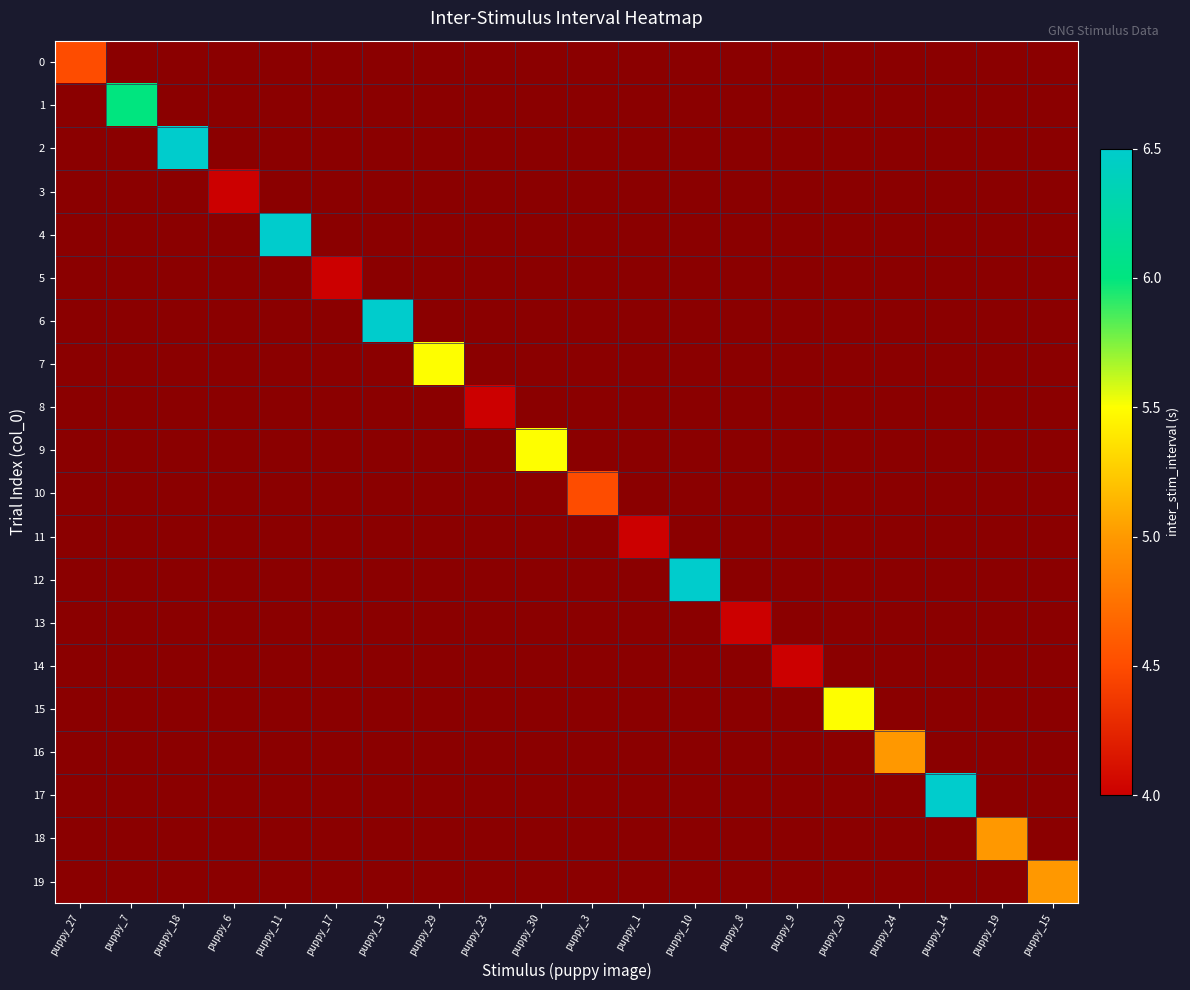

How many categories are shown in the chart?

20